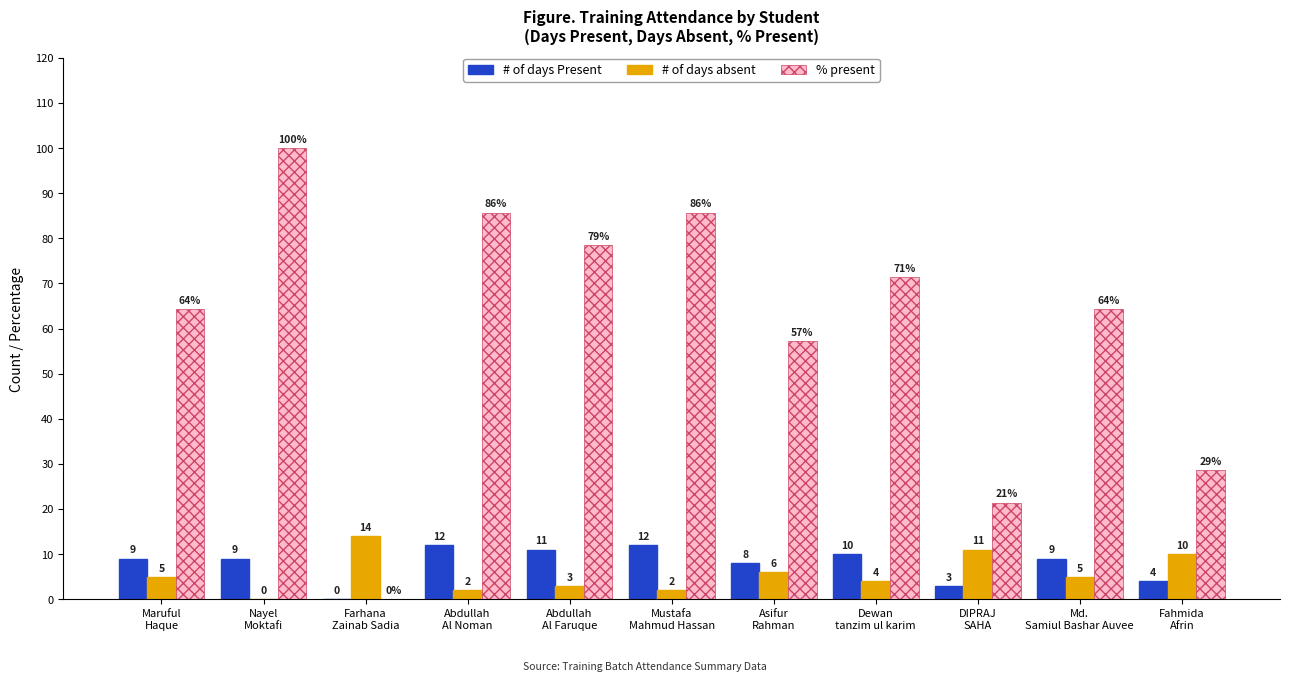

Count the number of categories in the chart.

11